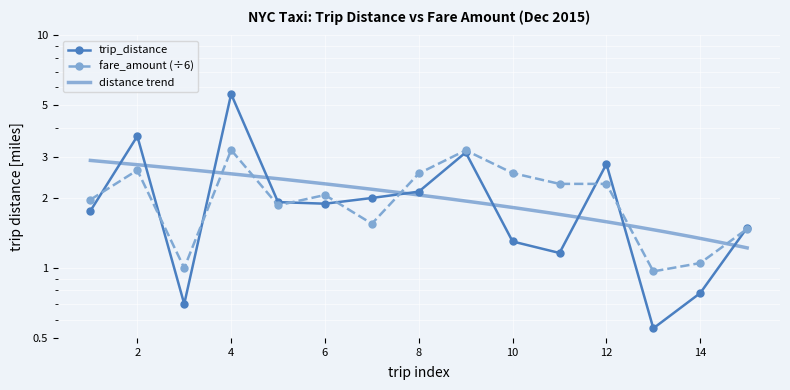

At which label is fare_amount closest to 2?

1